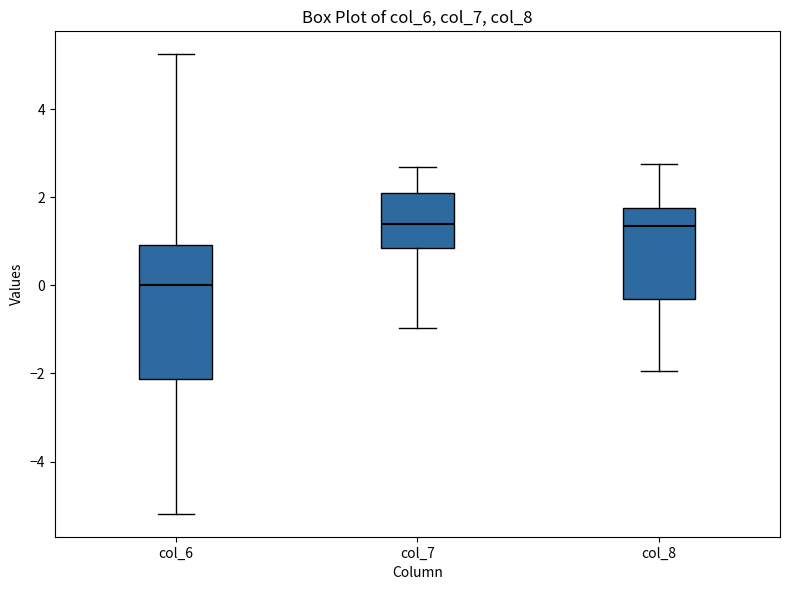

Where does the lower whisker of the box for col_8 end on the y-axis? The values are not printed on the chart, so give them approximately, as read against the axis.

-2.0